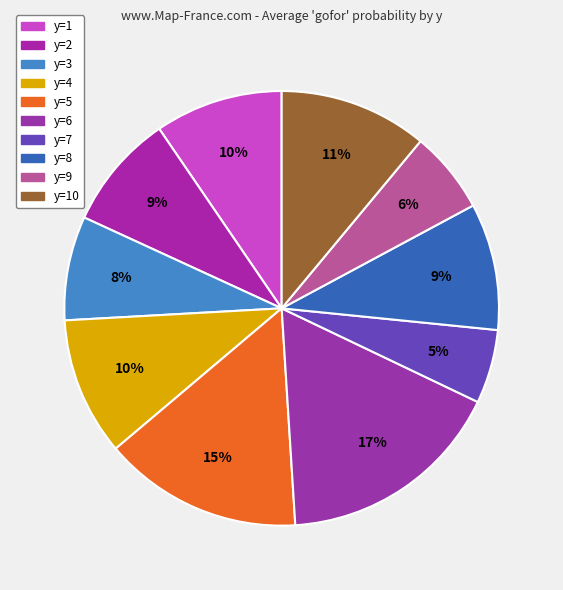

True or false: y=10 accounts for 17% of the total.

False